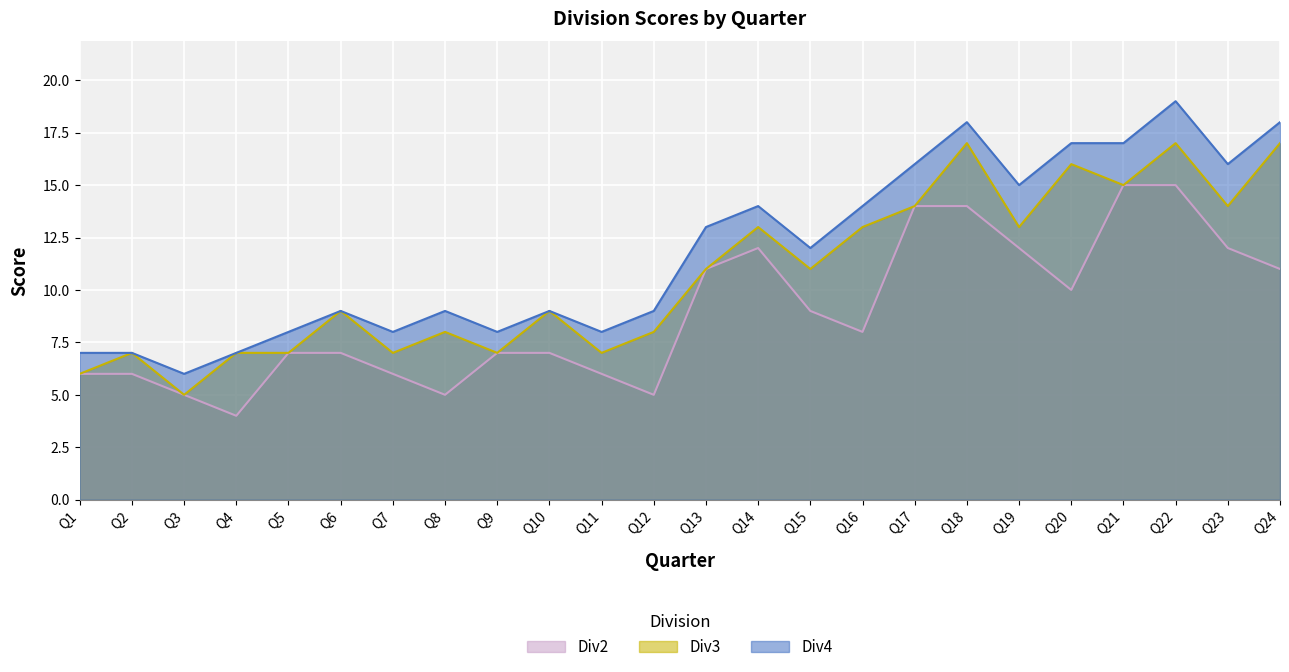

List the series in order of their peak value, highest first.

Div4, Div3, Div2